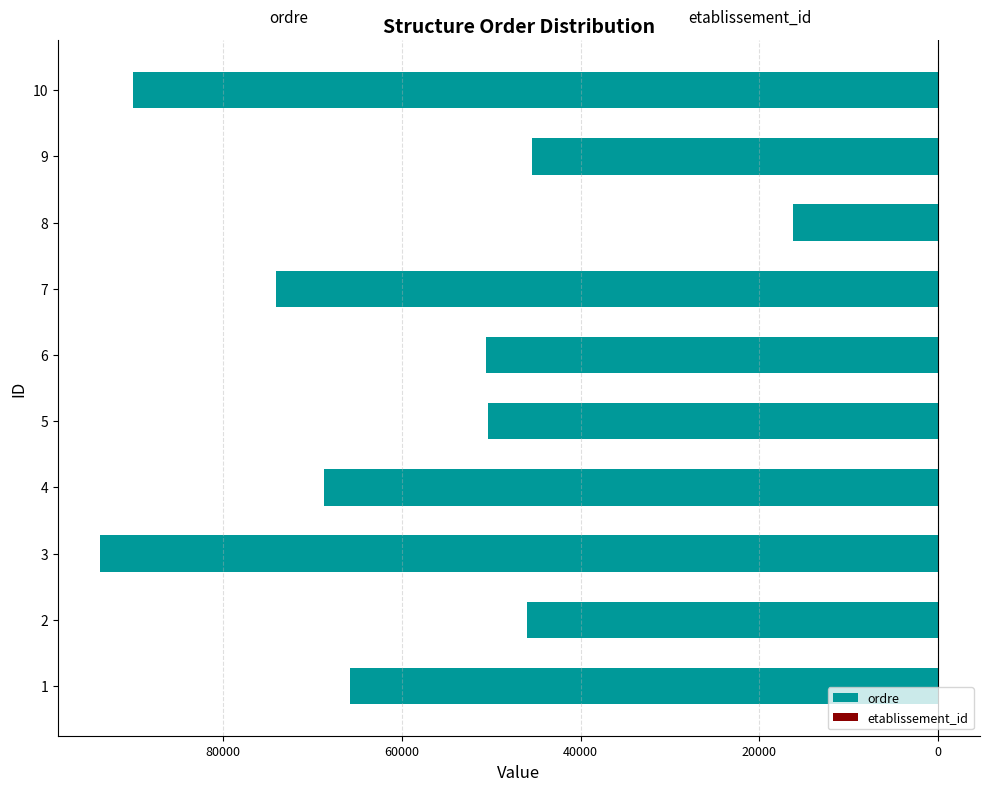

What is the average value of the etablissement_id series?

6